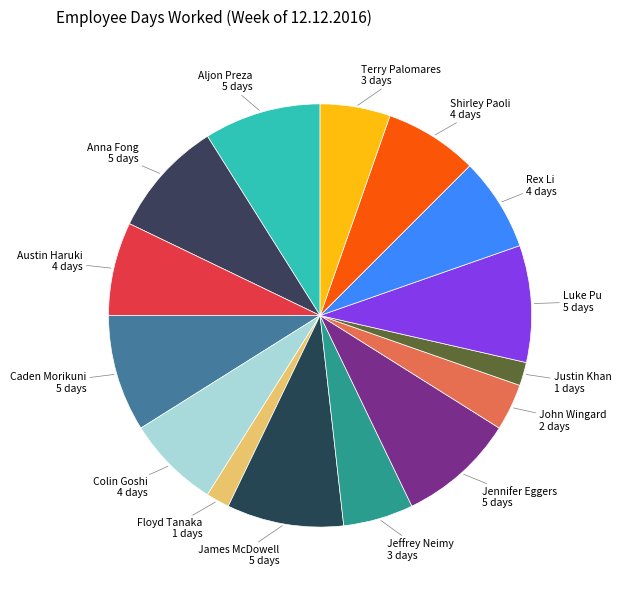

Combined, do Caden Morikuni and Colin Goshi account for over 50%?

No